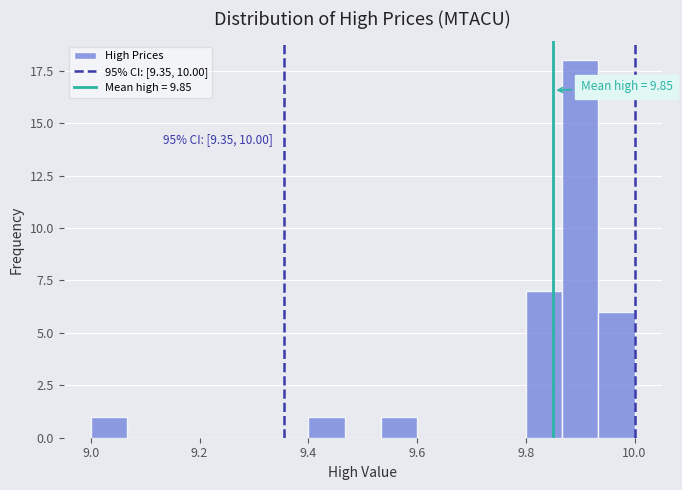

Read against the x-axis, roughly where is the centre of the tallest bar?

9.90